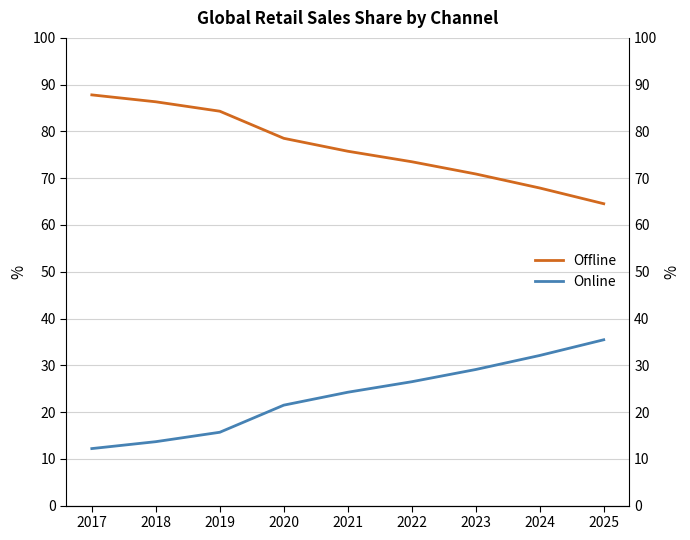

Is it true that Online equals 35.5 at 2025?

True